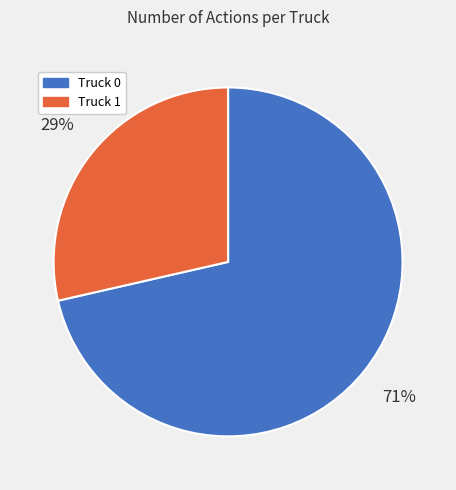

Is there any slice that represents more than half of the pie?

Yes